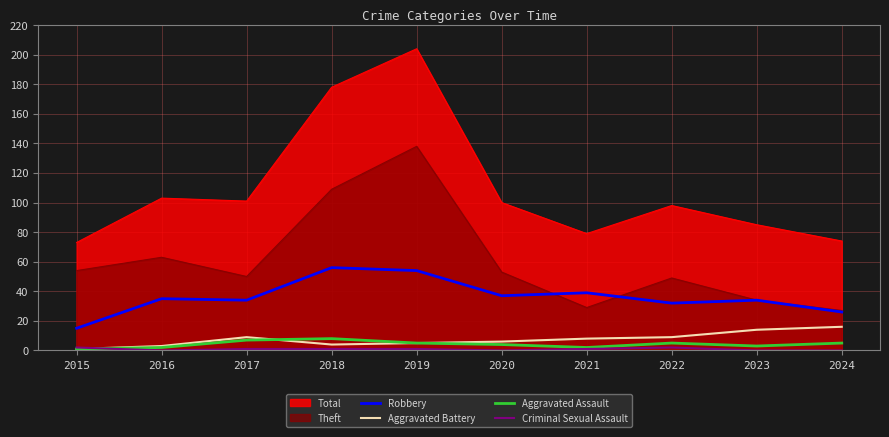

How many lines are shown in the chart?

6